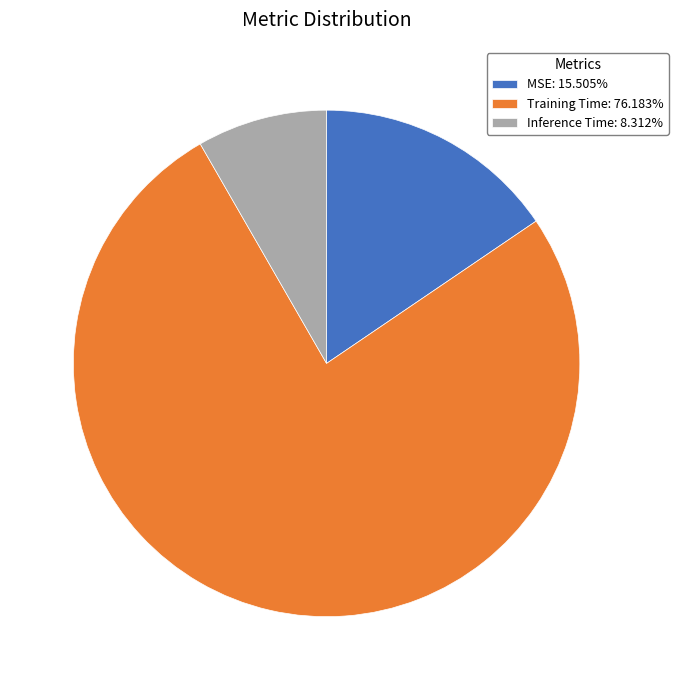

Is there a majority slice in this chart?

Yes